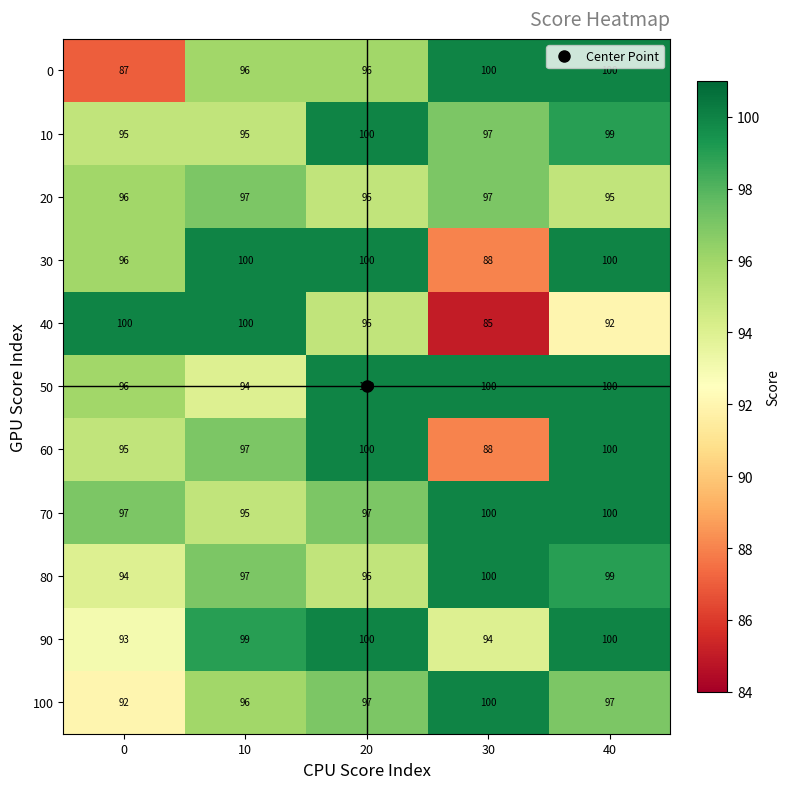

Which series has the largest total across all categories?

50